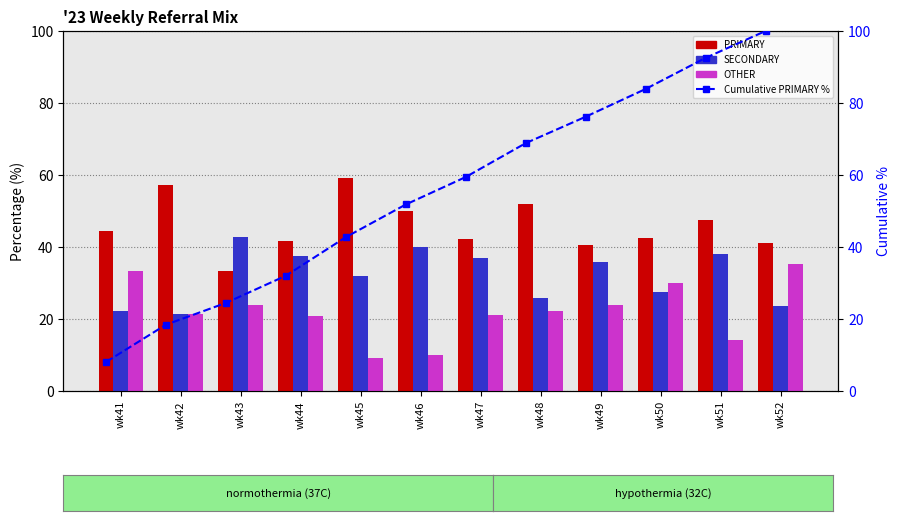

What is the value of the OTHER bar at the 1st from the left?

33.3